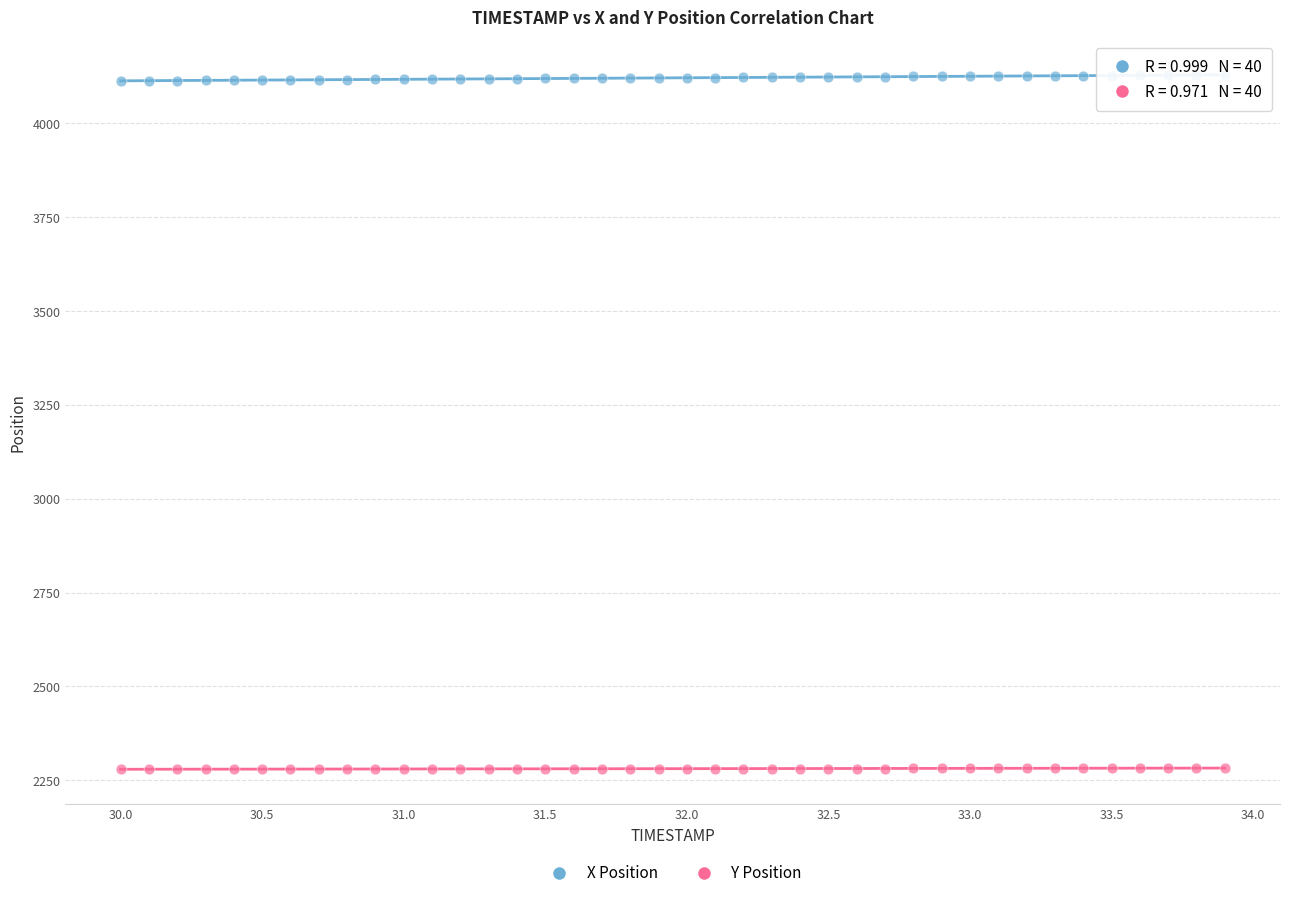

Across all data points, what is the range of X values (max minus min)?

3.9